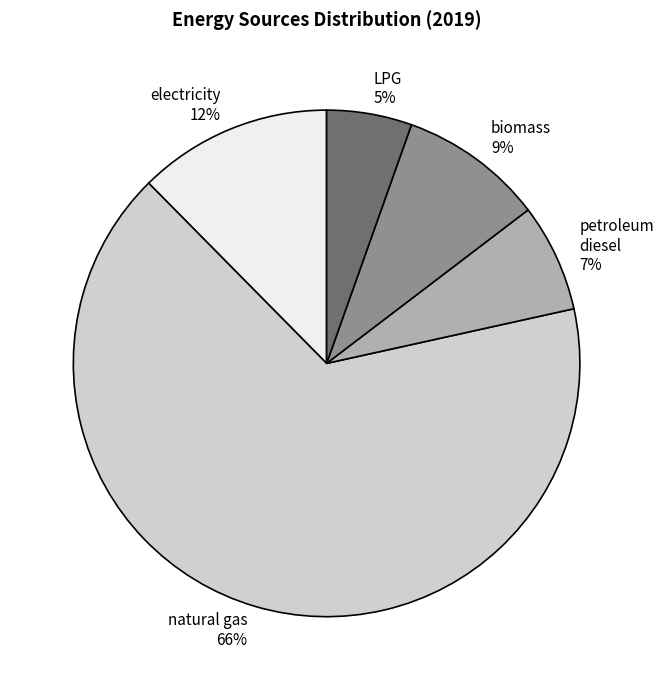

Is it true that electricity is 12% of the pie?

True